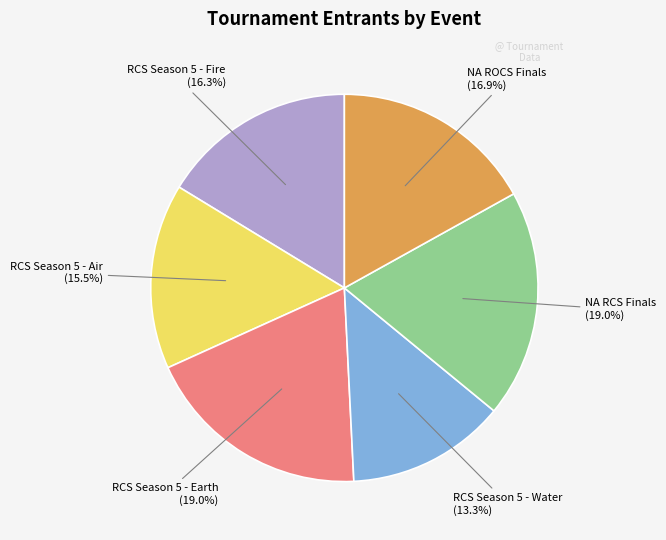

Count the number of slices in the pie.

6